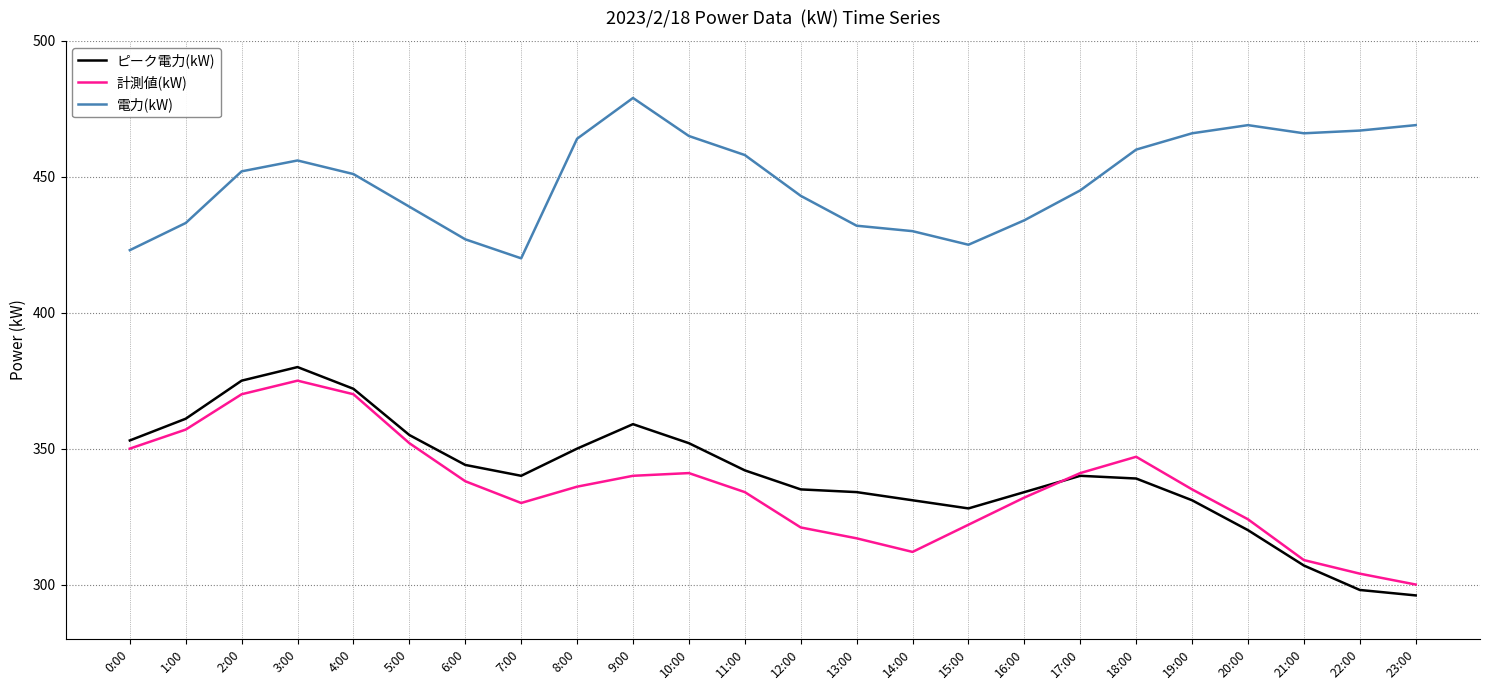

Is the value of 計測値(kW) at 4:00 greater than the value of ピーク電力(kW) at 17:00?

Yes